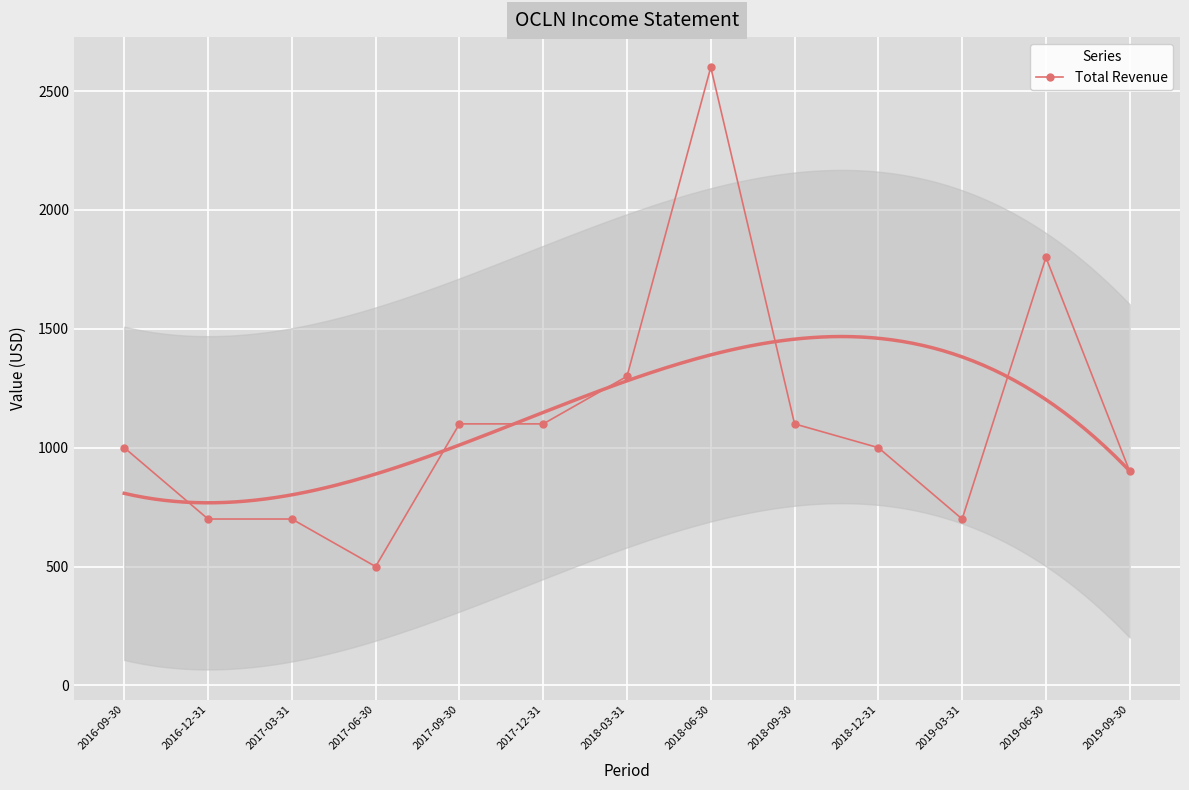

At which label does the data first exceed 1000?

2017-09-30